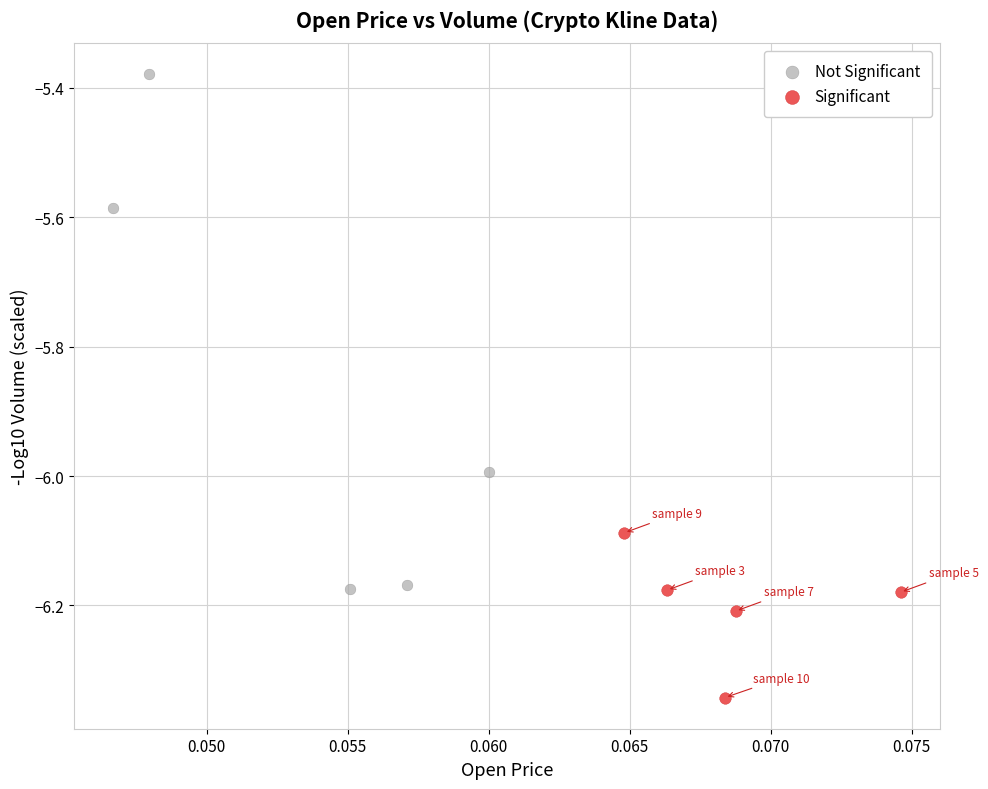

What are all the series names shown in the legend?

Not Significant, Significant